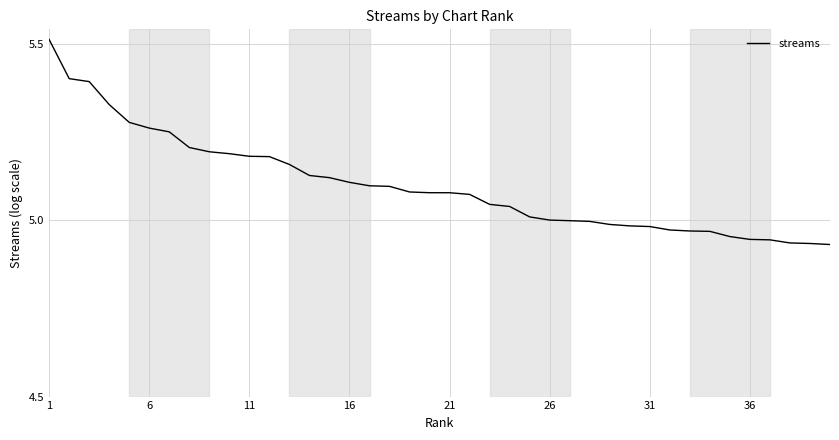

What is the difference between the maximum and minimum values?

0.6